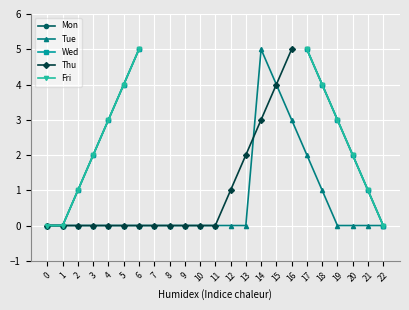

True or false: Tue has more than 0 interior local peaks.

True